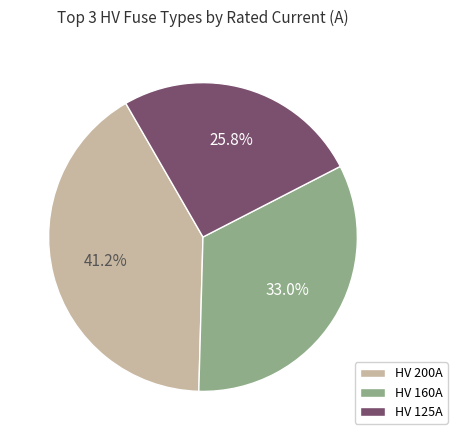

How much of the chart is everything except HV 125A?

74.2%